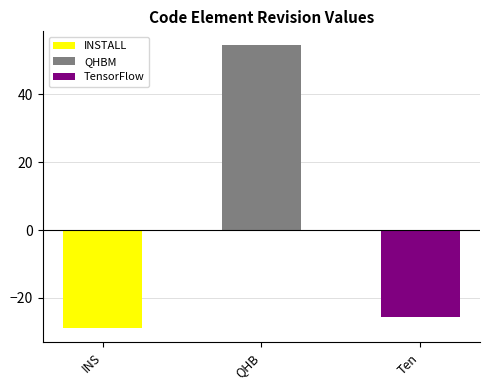

At which category is the sum across all series the highest?

QHBM